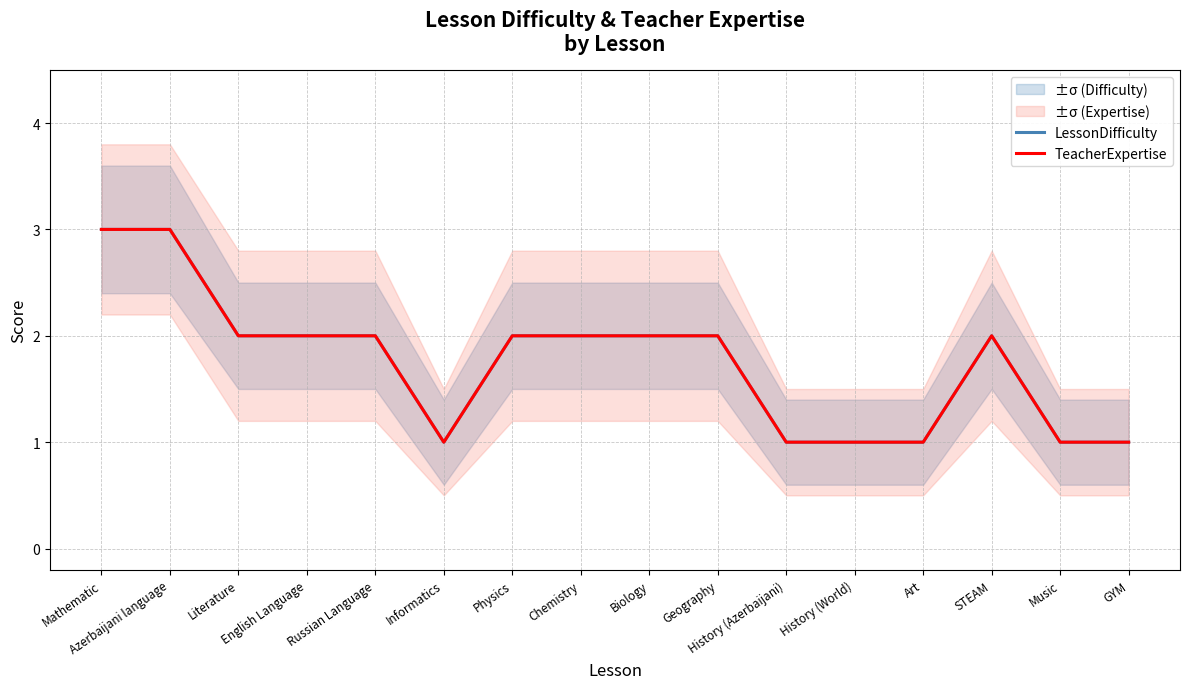

Which series has the widest spread of values?

LessonDifficulty